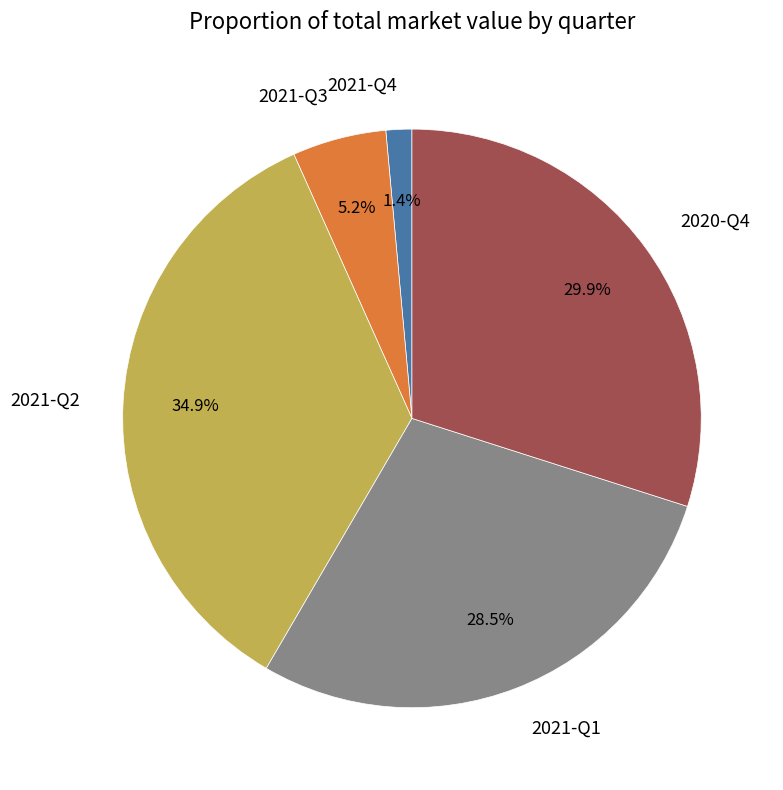

What percentage is NOT represented by 2021-Q2?

65.1%